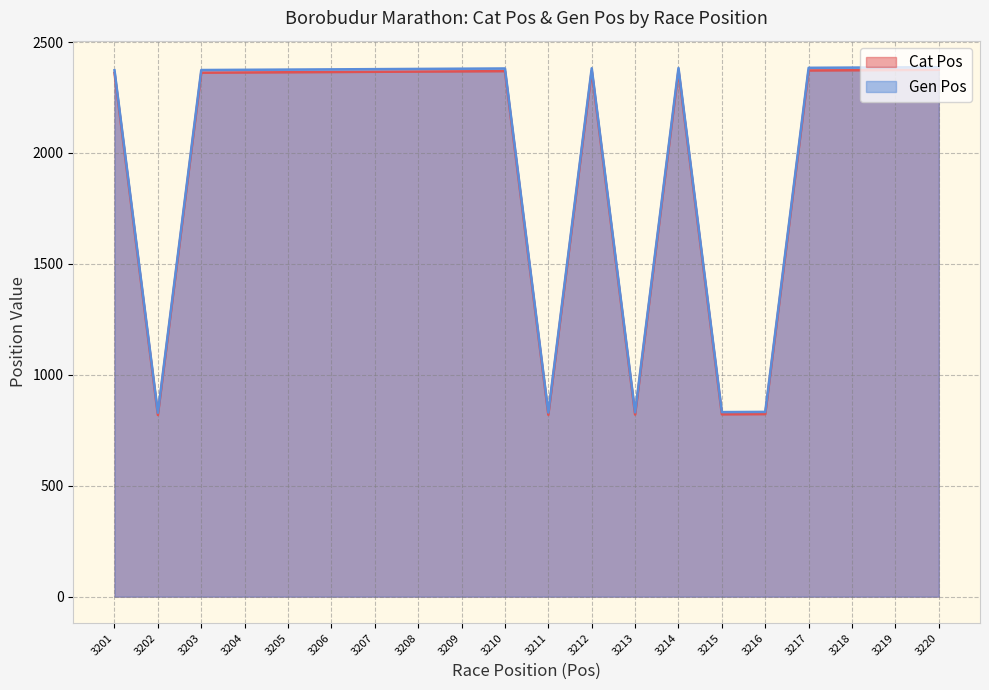

True or false: Gen Pos has a value of 2381 at 3210.

True